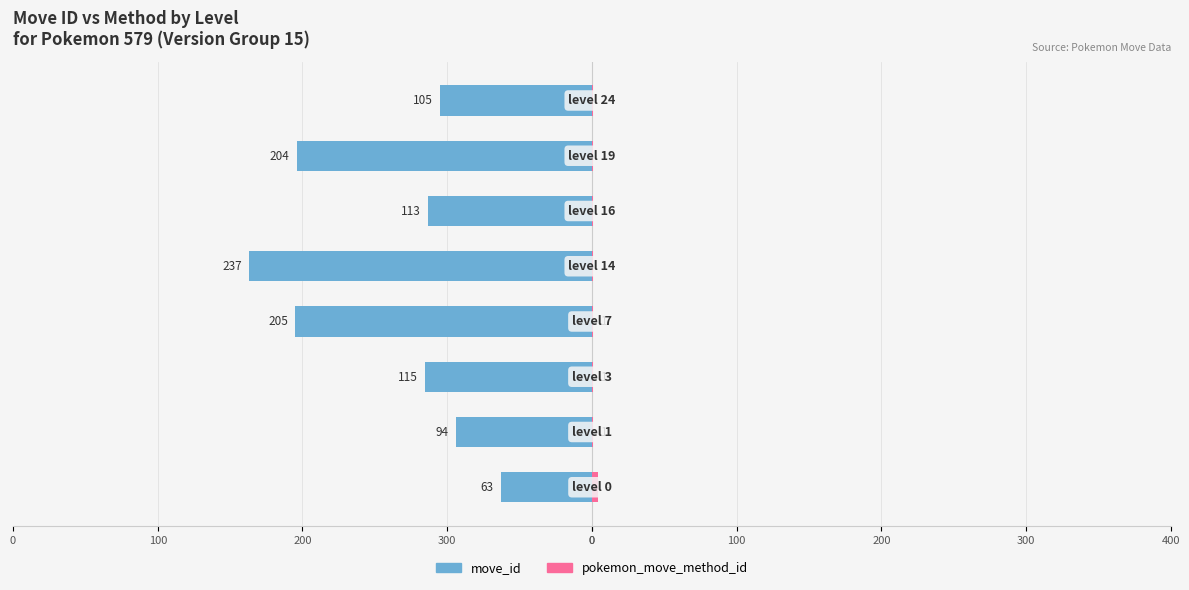

How many bars are there in each group?

2